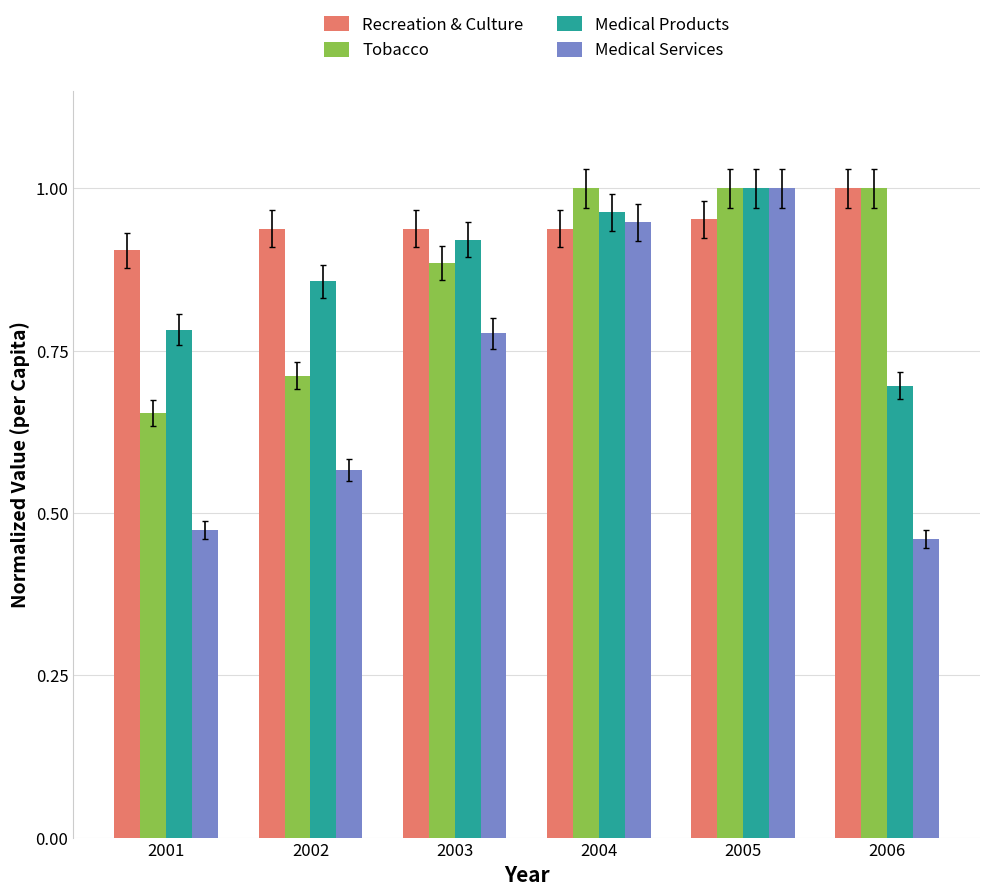

Which series has the widest spread of values?

Medical Services